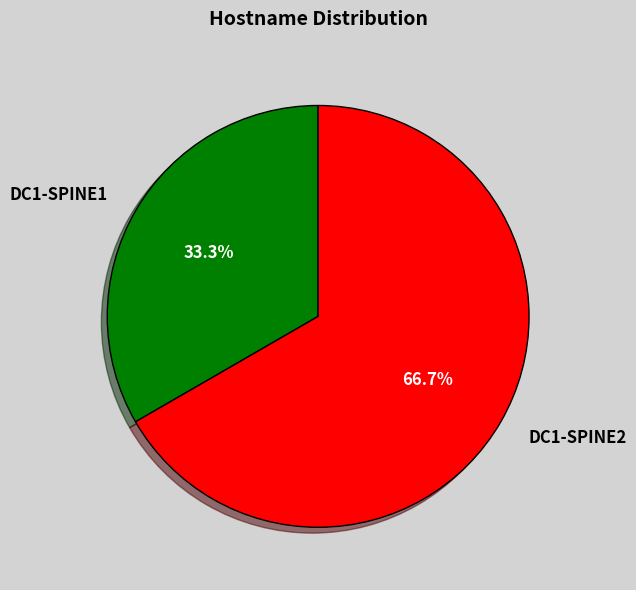

The DC1-SPINE1 slice represents 27% of the pie. True or false?

False